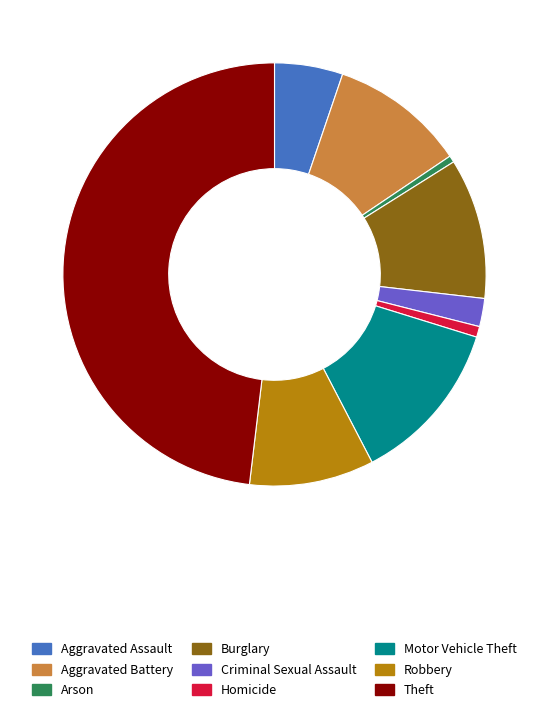

Is Motor Vehicle Theft the majority of the pie?

No